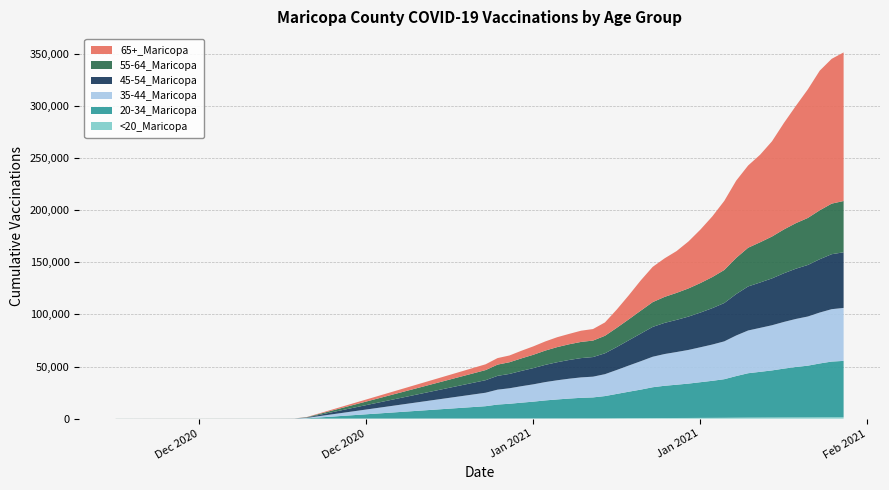

Reading right to left, extract all data points from this chart.

<20_Maricopa: 1402	1371	1303	1231	1193	1155	1095	1037	992	909	807	751	703	637	608	575	540	473	429	359	272	237	233	215	208	194	183	164	156	138	114	4	1	1	1	1	1	1	1	1
20-34_Maricopa: 54027	53407	51656	49603	48377	46876	45190	43881	42596	39964	37056	35558	34271	32994	31943	30965	29592	27380	25417	23383	21377	20135	19748	19046	18217	17296	16117	15155	14121	13374	11827	284	58	47	43	42	42	41	40	32
35-44_Maricopa: 50852	50299	48893	47209	46127	44812	43362	42208	41029	38958	36316	34816	33541	32322	31378	30480	29279	27255	25130	23000	21023	19911	19606	19069	18396	17595	16628	15803	14872	14295	12926	396	48	37	33	30	29	29	27	21
45-54_Maricopa: 53412	52776	51185	49466	48240	46728	44990	43562	42280	39778	36804	34950	33325	32019	30868	29909	28638	26531	24261	22057	20043	18831	18527	17987	17333	16524	15573	14709	13764	13256	12030	354	49	36	31	31	29	29	29	21
55-64_Maricopa: 49240	48547	46976	45148	43717	42074	40186	38593	37177	34713	31712	29844	28326	27027	25916	24947	23785	22010	20119	18459	16792	15821	15529	15070	14507	13723	12807	12004	11222	10783	9705	275	42	36	29	28	27	26	23	13
65+_Maricopa: 142643	139019	134048	123403	112592	102237	91435	84024	78937	74157	66325	58248	51323	45094	40122	37012	33851	29040	23081	17578	12828	11065	10762	9968	9504	8777	8070	7325	6496	6268	5562	167	44	40	37	31	30	30	30	16